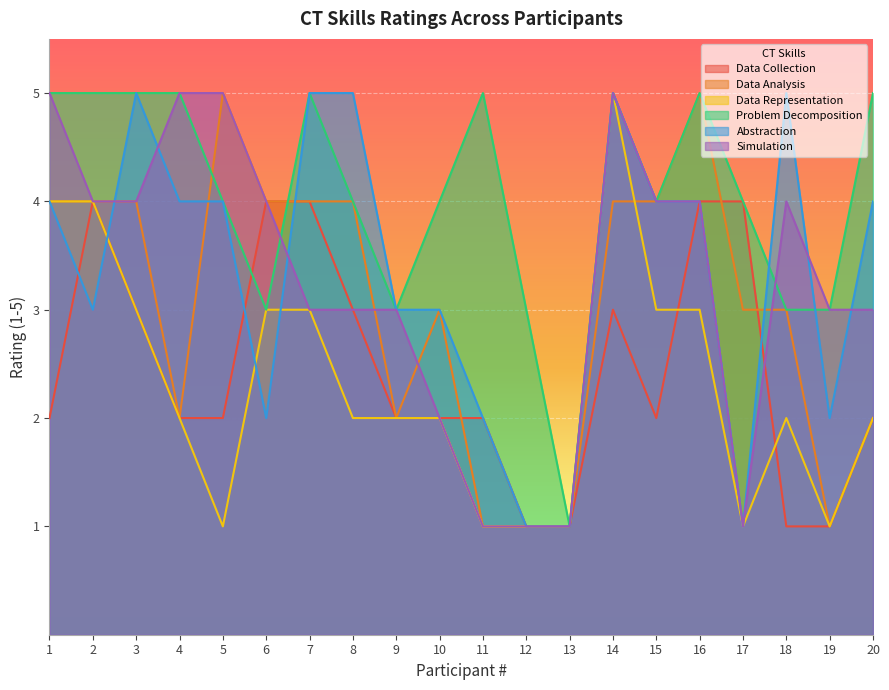

Count the number of data series in this chart.

6